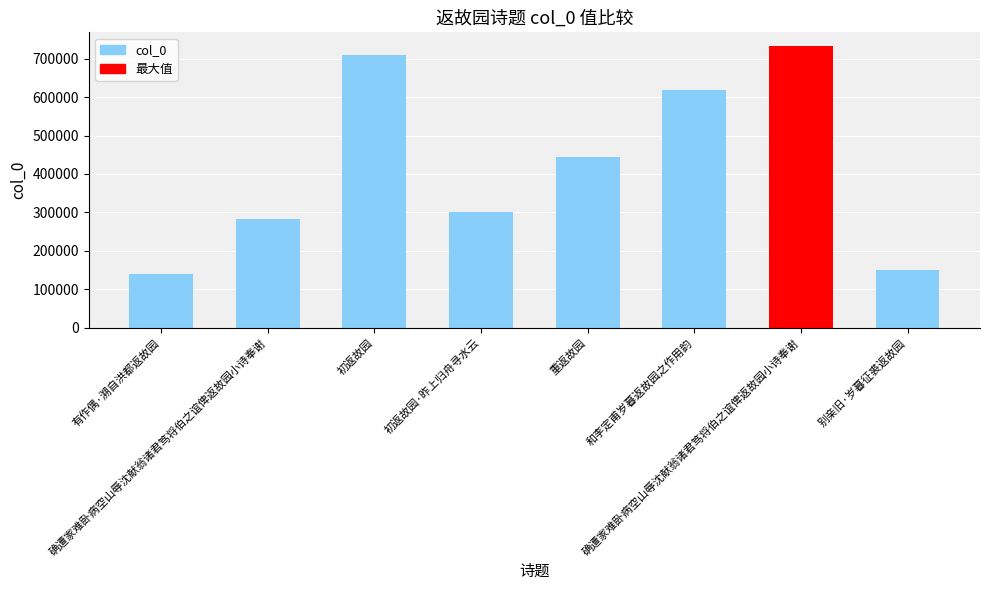

What is the sum of the values at 确遭家难卧病空山辱沈献翁诸君笃将伯之谊俾返故园小诗奉谢 and 别亲旧·岁暮征裘返故园?

432954